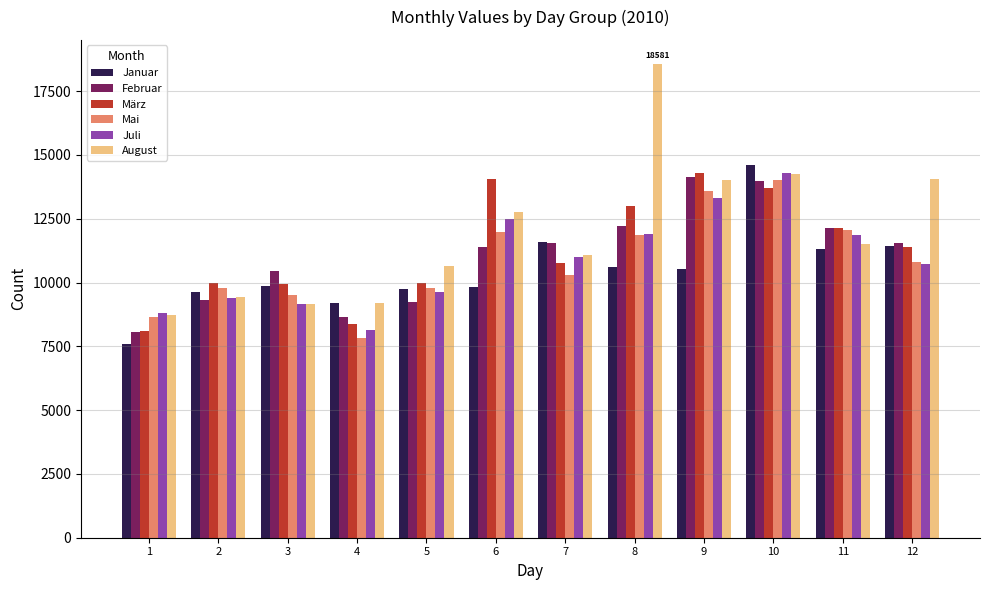

What is the total value across all series at 2?

57531